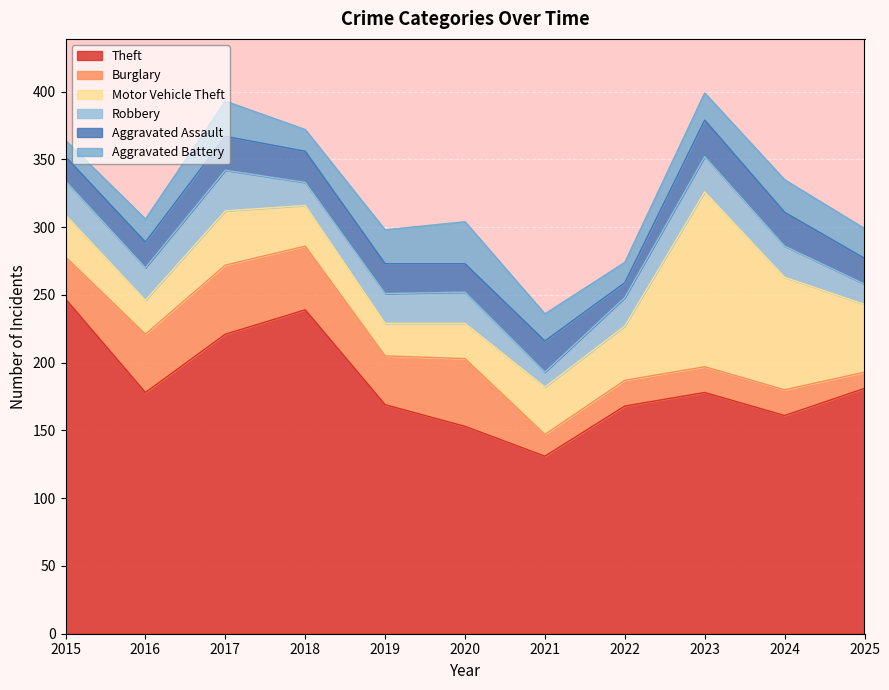

Is the value of Burglary at 2022 greater than the value of Aggravated Battery at 2016?

Yes